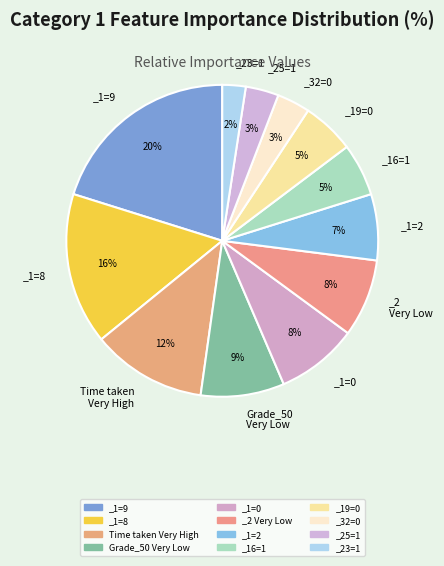

Is _1=2 the majority of the pie?

No